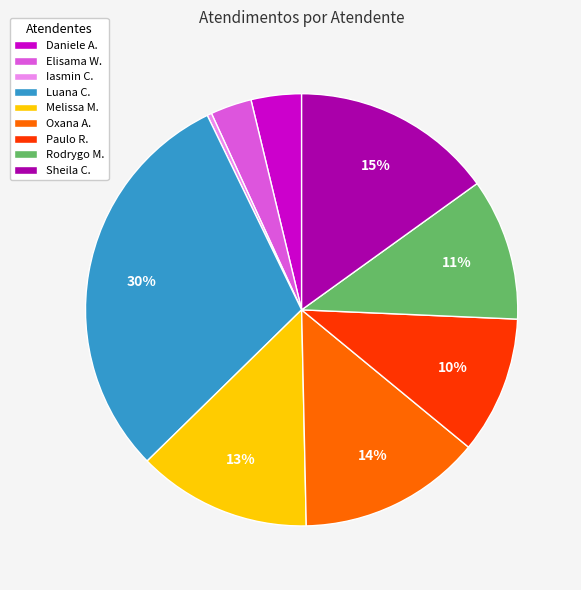

Is it true that Paulo R. is 10% of the pie?

True